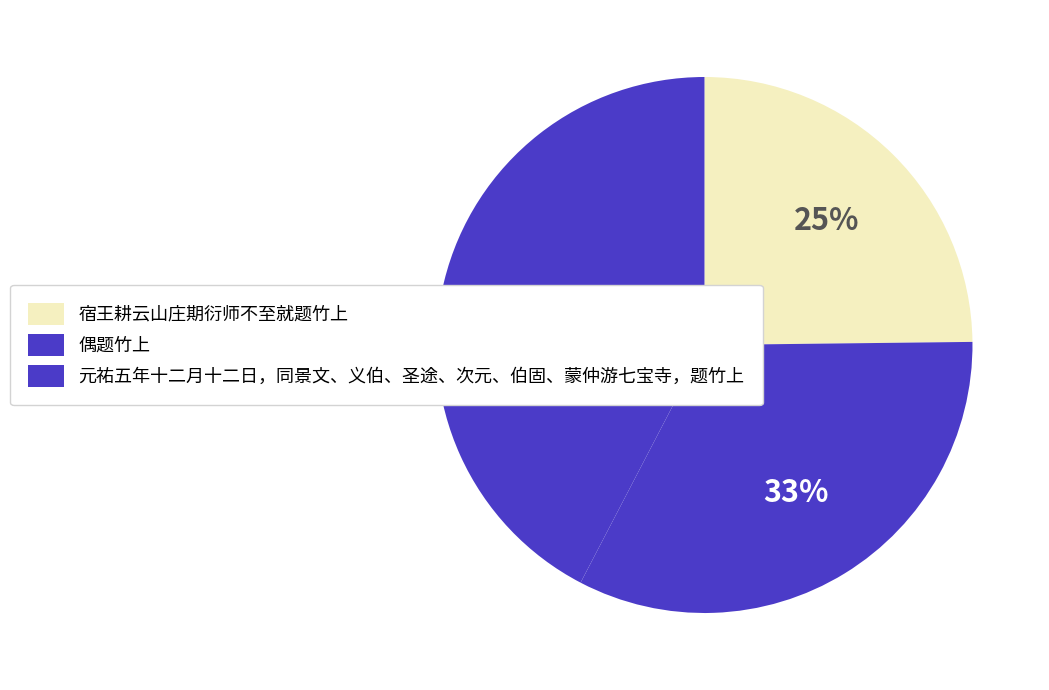

Is the sum of 宿王耕云山庄期衍师不至就题竹上 and 元祐五年十二月十二日，同景文、义伯、圣途、次元、伯固、蒙仲游七宝寺，题竹上 greater than half?

Yes